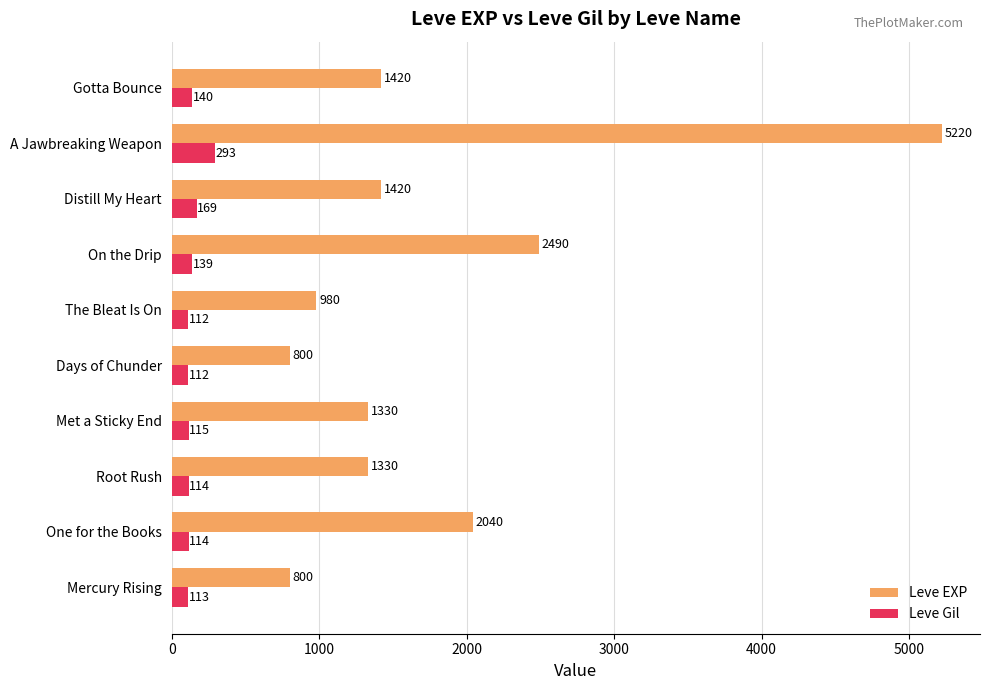

Read the Leve EXP value at Distill My Heart.

1420